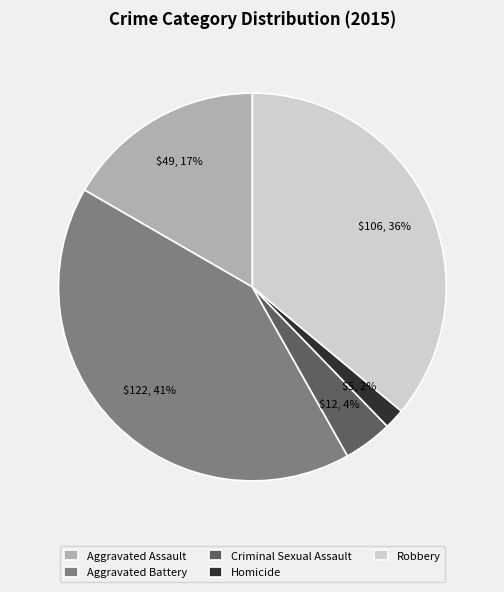

To the nearest percent, what percentage of the pie is Aggravated Battery?

41%